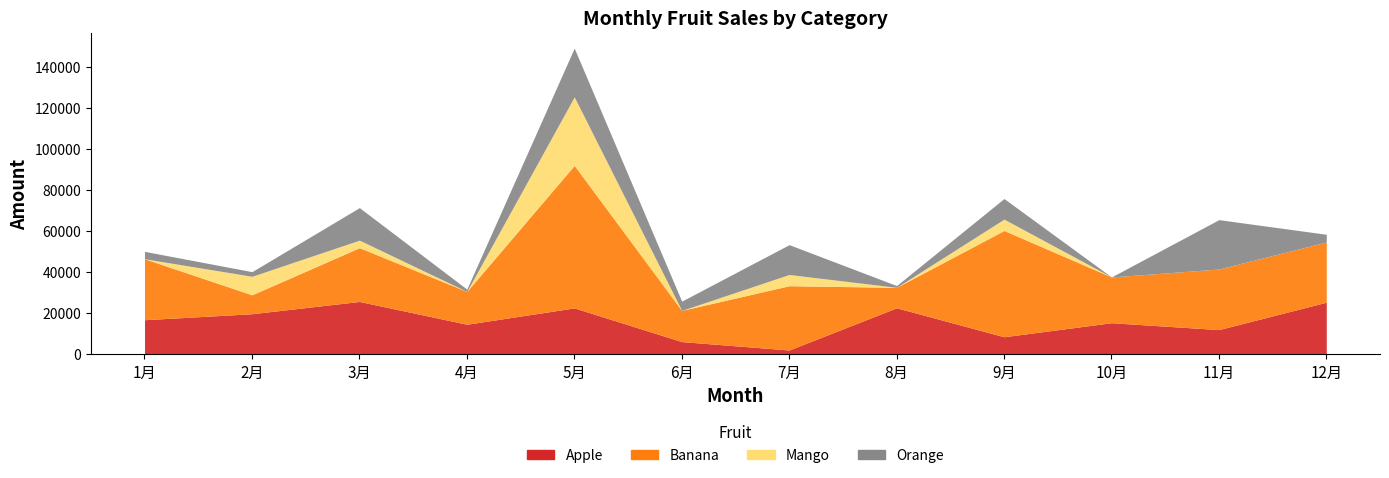

Rank the series at 10月 from highest to lowest value.

Banana, Apple, Mango, Orange